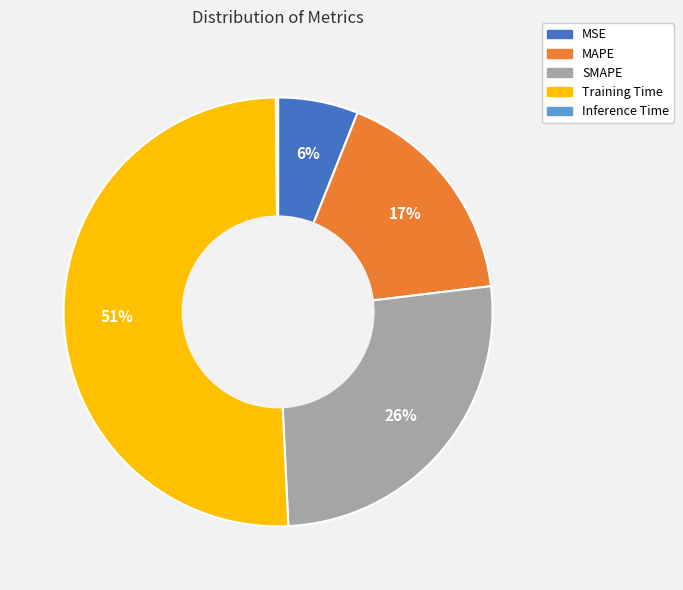

Which category has the biggest portion of the pie?

Training Time